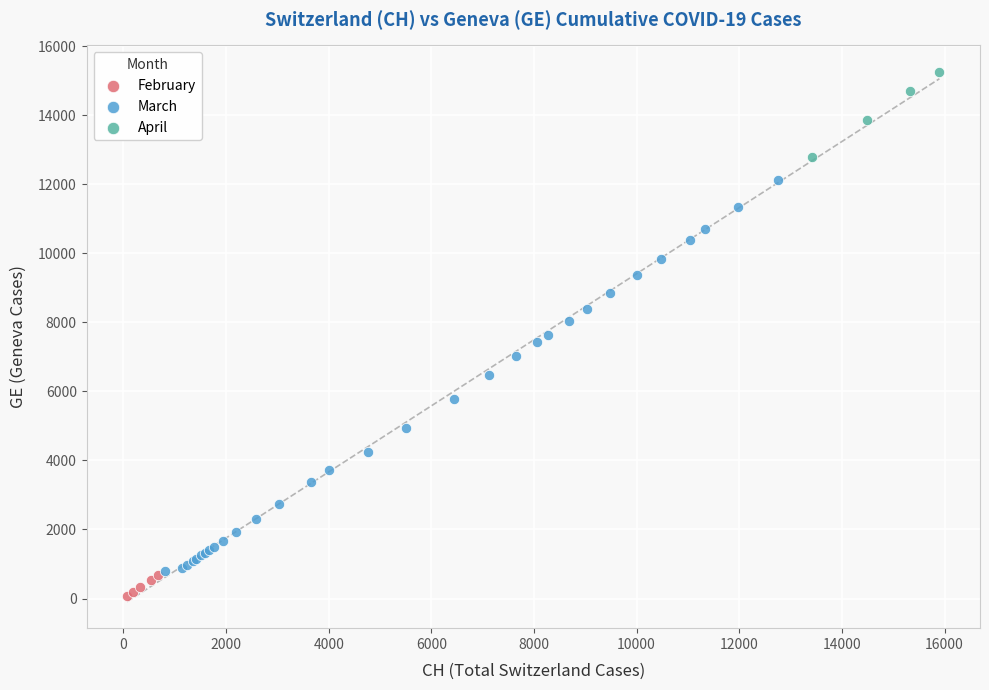

Which series has the widest spread of Y values?

March